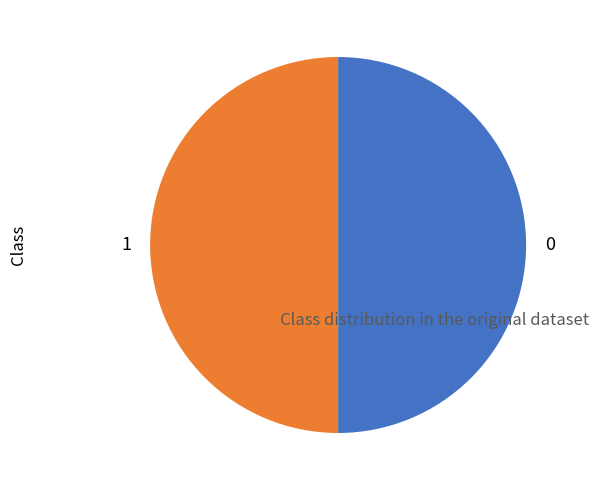

Count the number of slices in the pie.

2